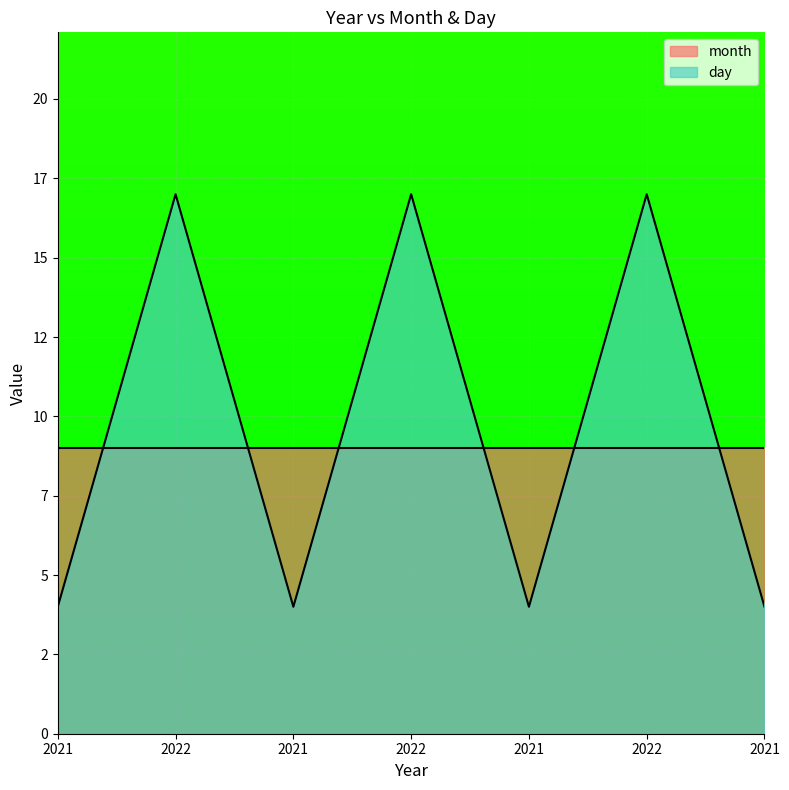

What is the sum of the values at 2022 and 2021?

21